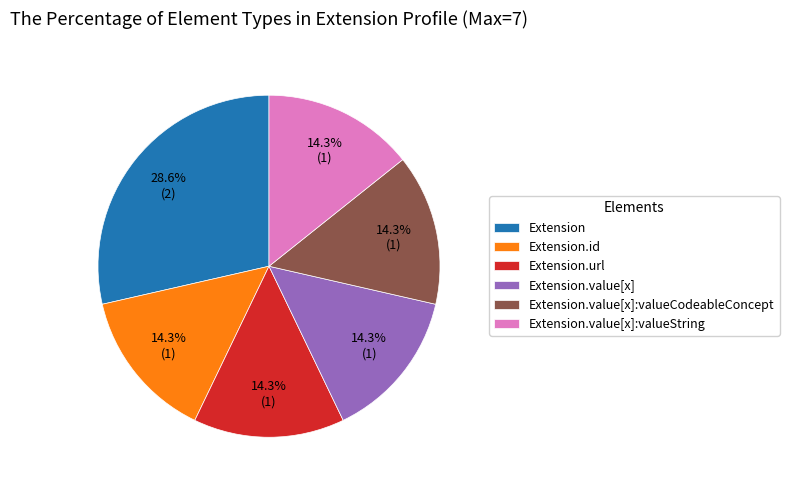

How many slices are in this pie chart?

6